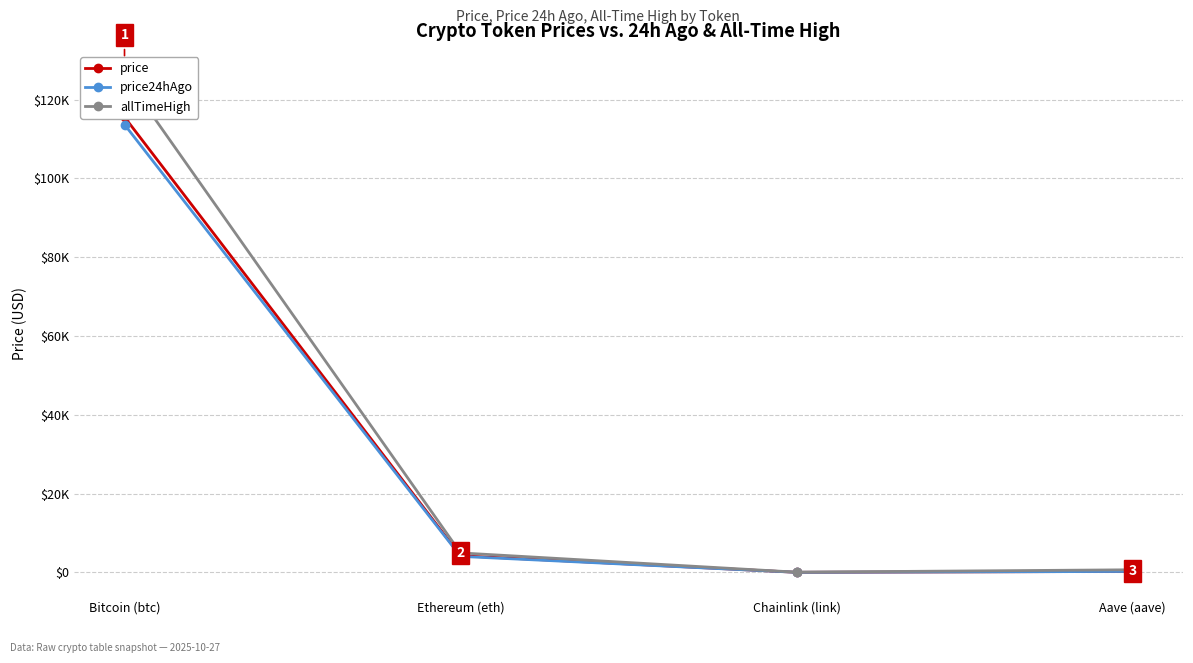

List the series in order of their peak value, lowest first.

price24hAgo, price, allTimeHigh